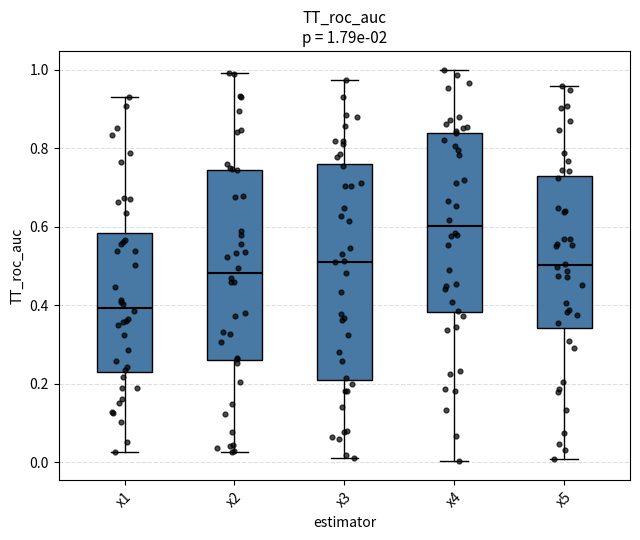

Which box has the lowest median line?

x1